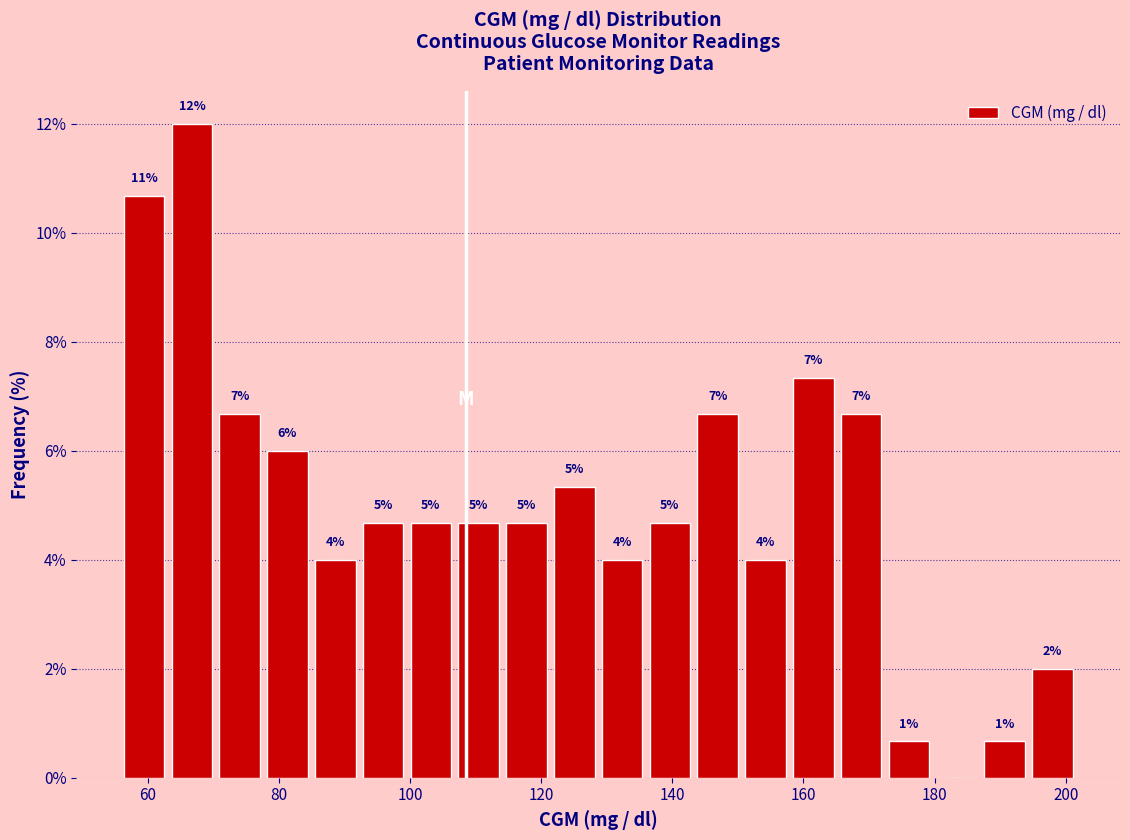

Read against the x-axis, roughly where is the centre of the tallest bar?

66